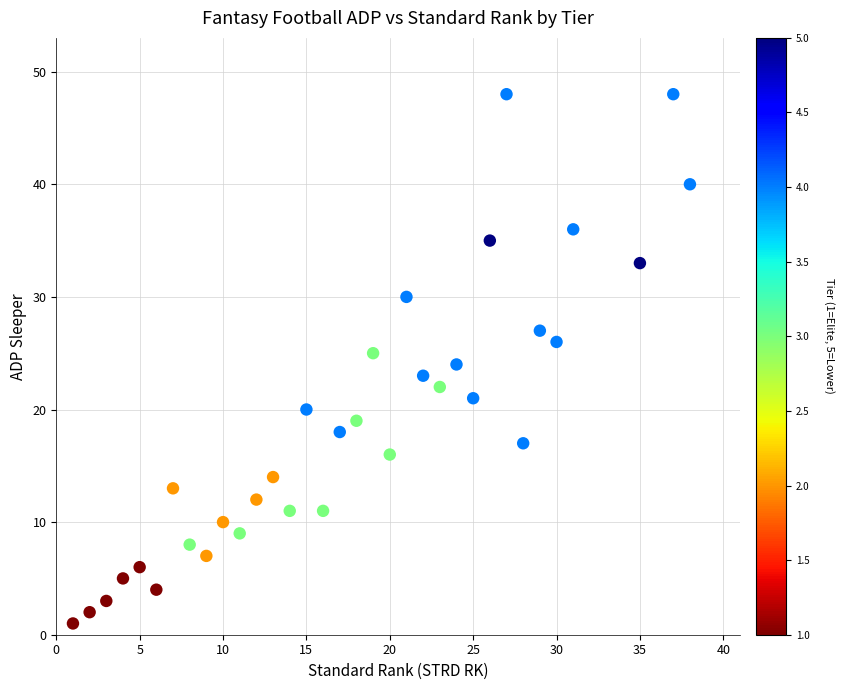

What is the range of X values (max minus min)?

37